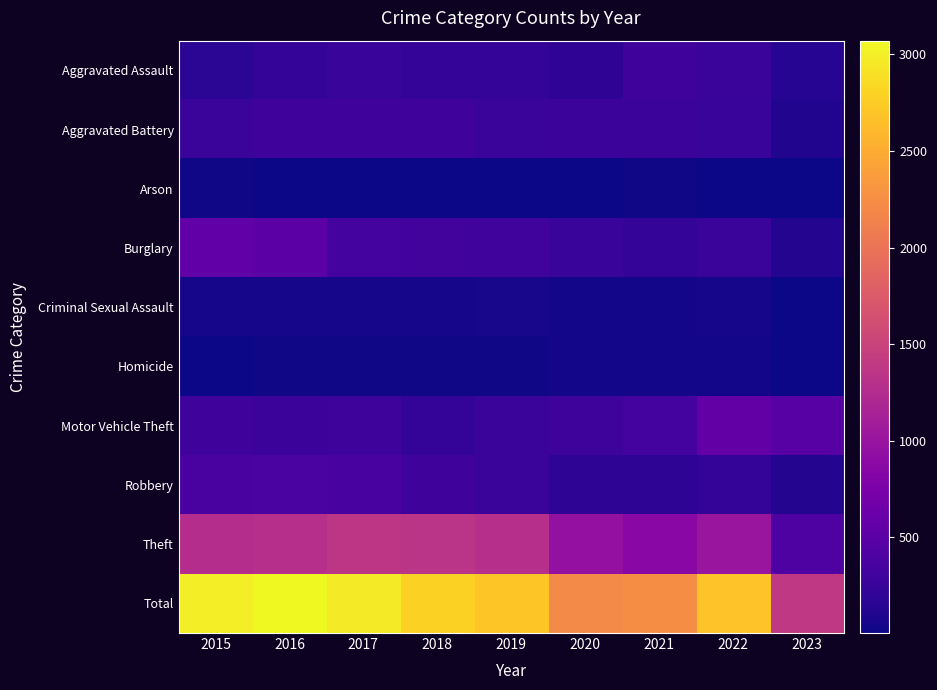

Which label corresponds to the largest value in the chart?

2016